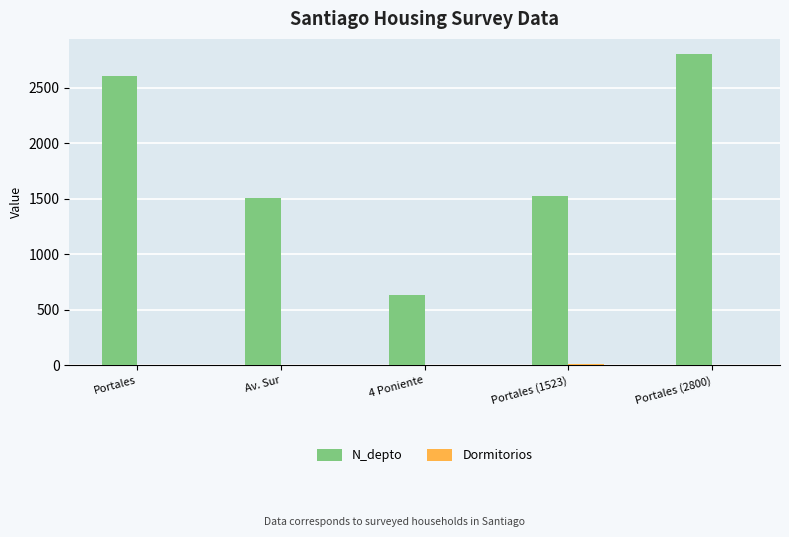

Are the bars grouped side by side (vs. stacked)?

Yes